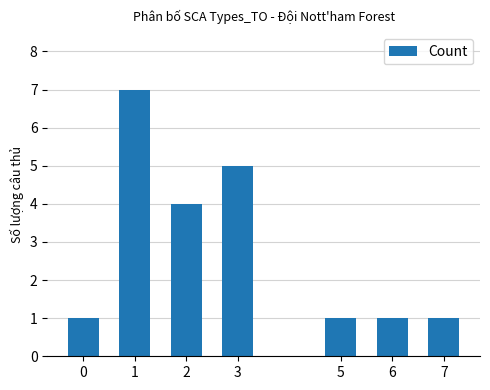

Reading right to left, transcribe all the data shown in this chart.

7=1	6=1	5=1	3=5	2=4	1=7	0=1